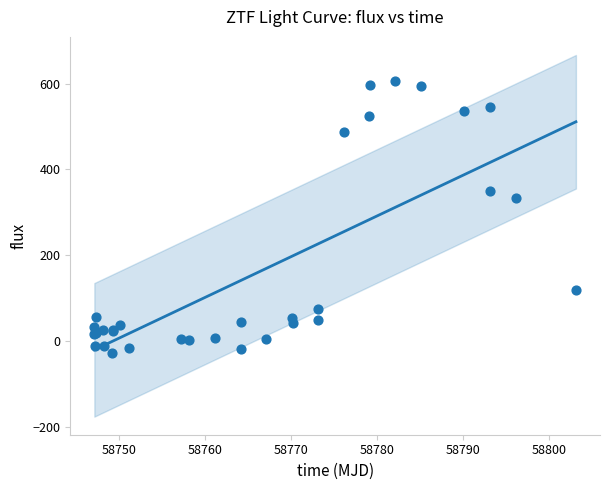

What Y value in the scatter plot is closest to 290?

333.0